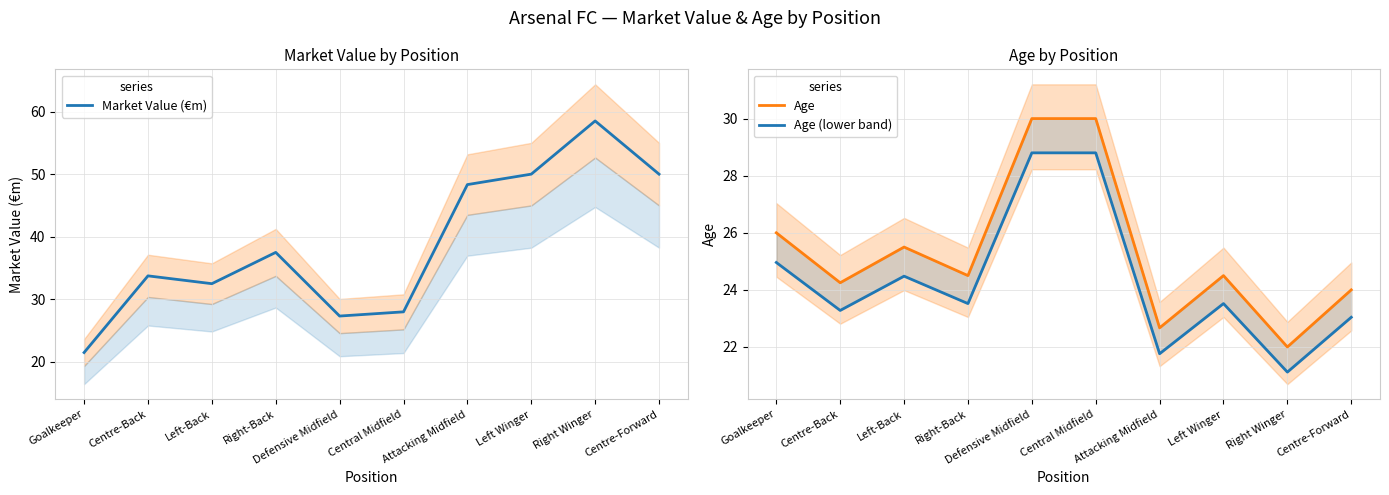

Is it true that Age equals 25.5 at Left-Back?

True